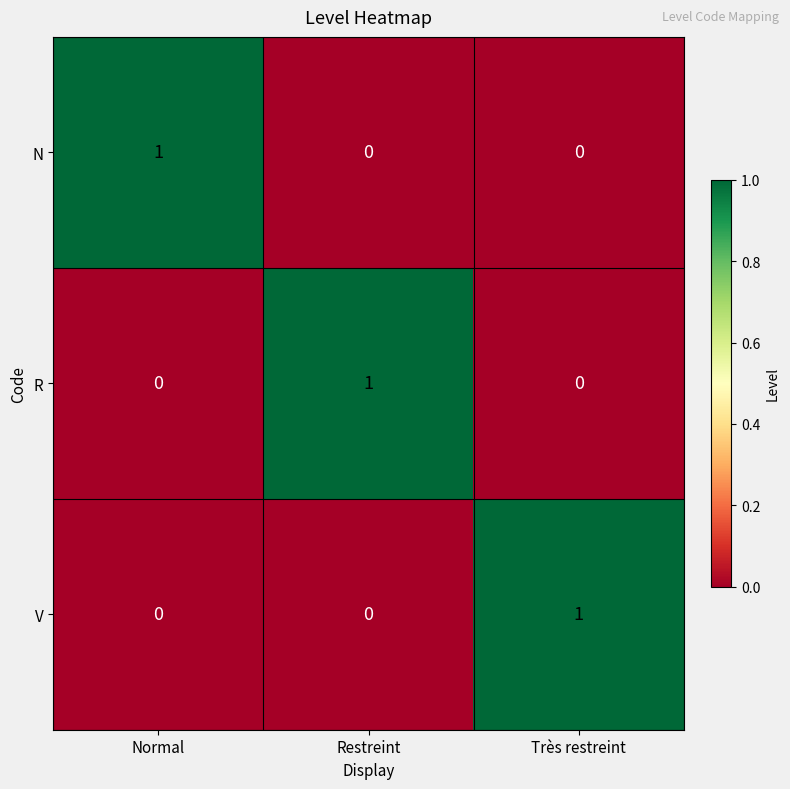

Is it true that N equals 0 at Très restreint?

True